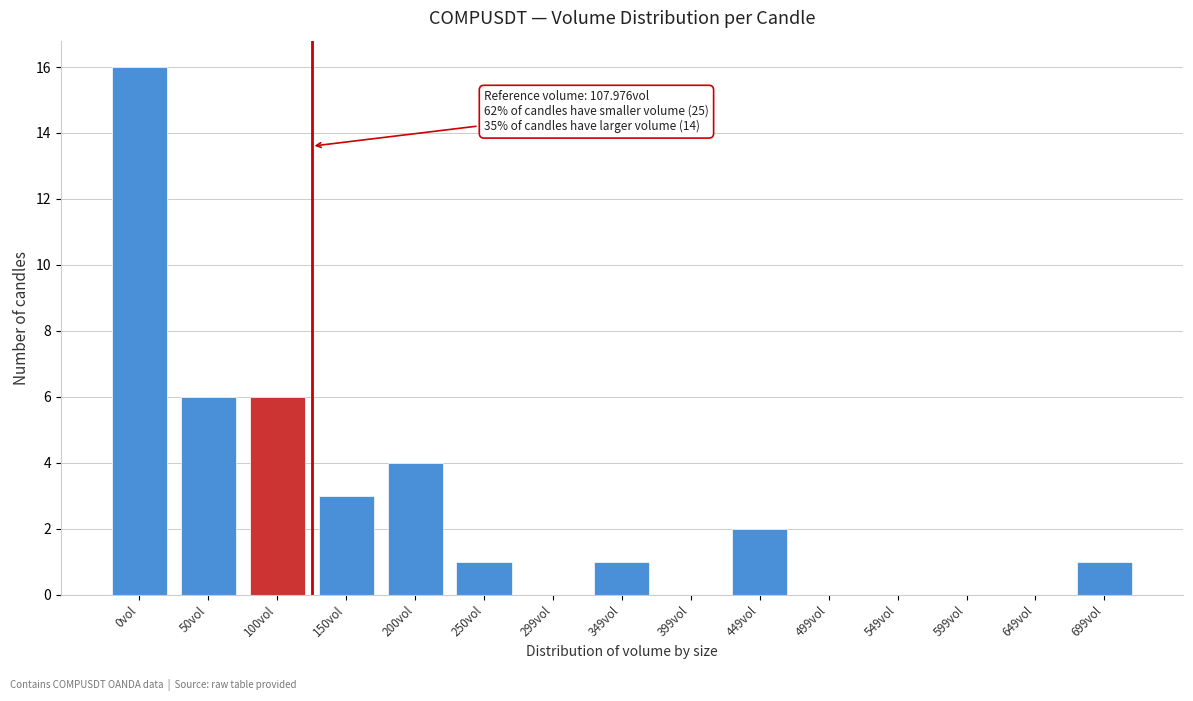

Reading left to right, list all the values displayed in this chart.

0vol=16	50vol=6	100vol=6	150vol=3	200vol=4	250vol=1	299vol=0	349vol=1	399vol=0	449vol=2	499vol=0	549vol=0	599vol=0	649vol=0	699vol=1